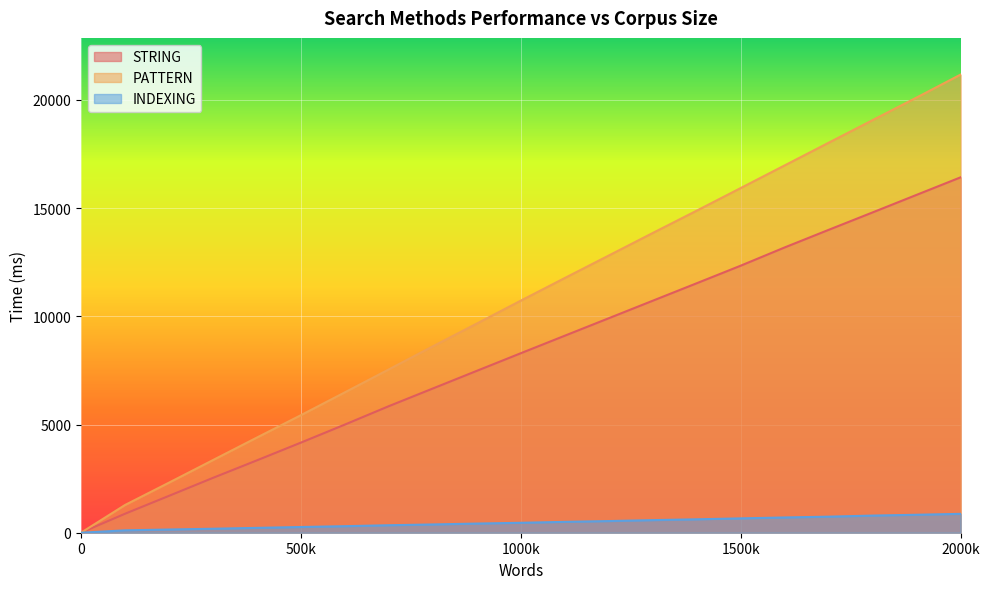

True or false: INDEXING and PATTERN intersect in this chart.

False